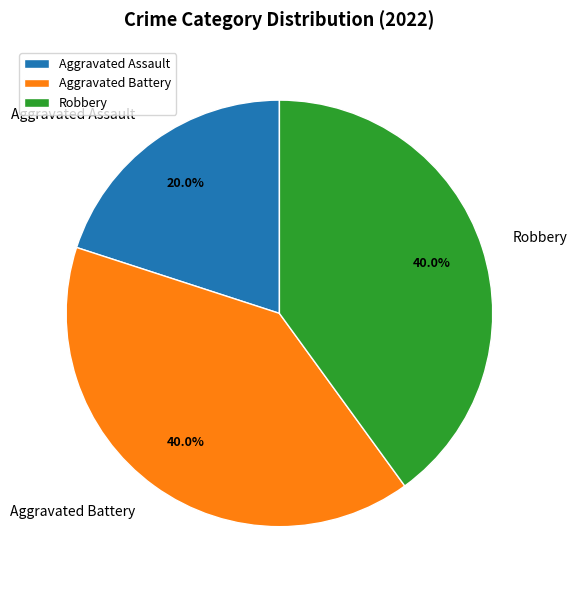

Approximately how many times larger is the value at Aggravated Assault compared to Robbery?

0.5